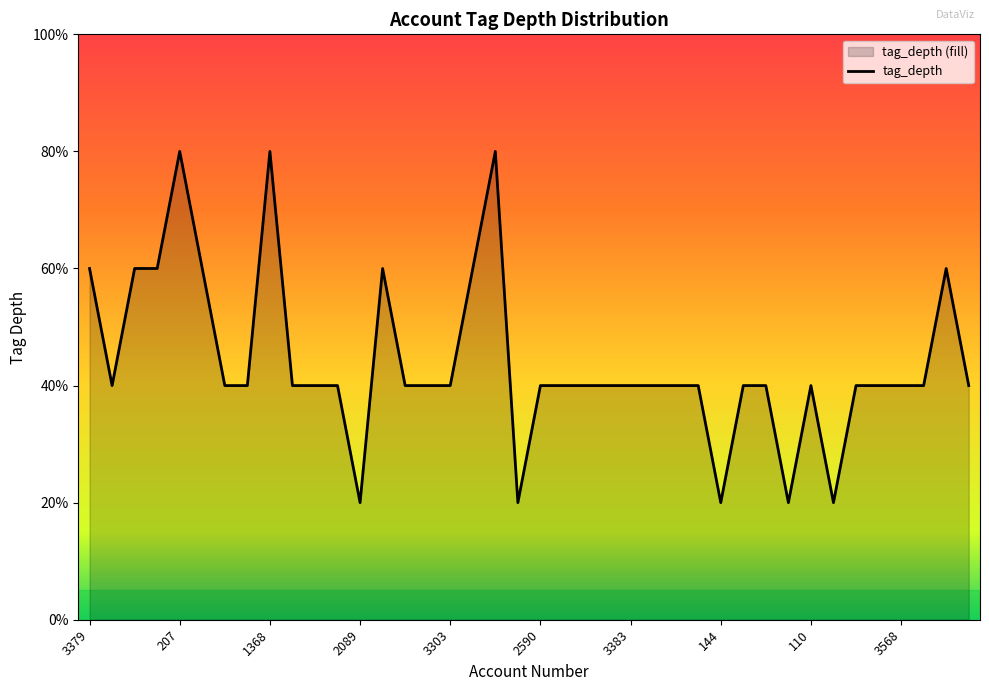

How many points are lower than both their immediate neighbors (excluding endpoints)?

6